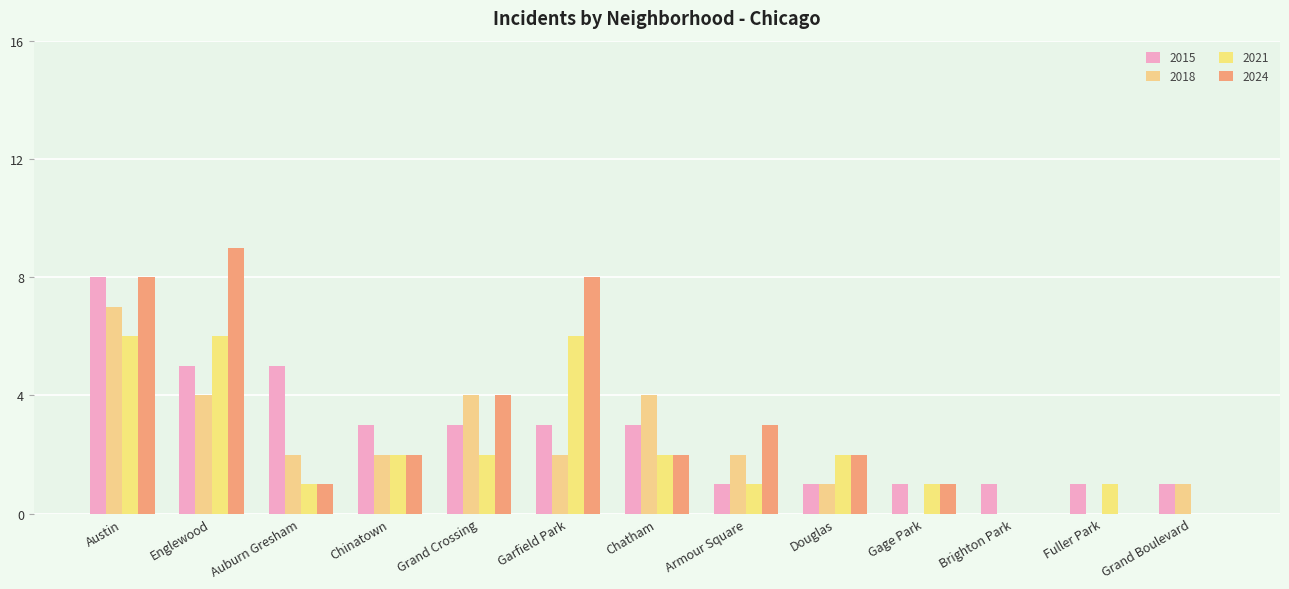

Where does the 2021 series first go above 2?

Austin